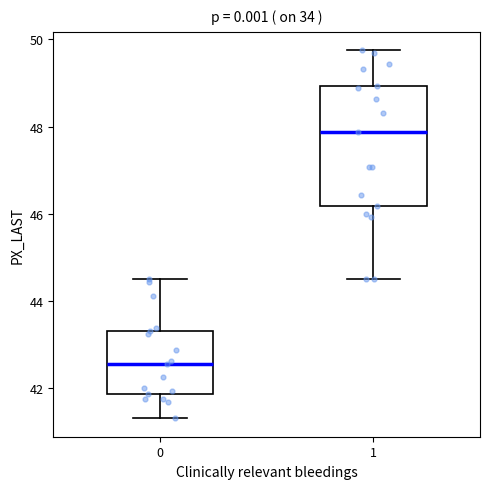

Which box has the highest median line?

1